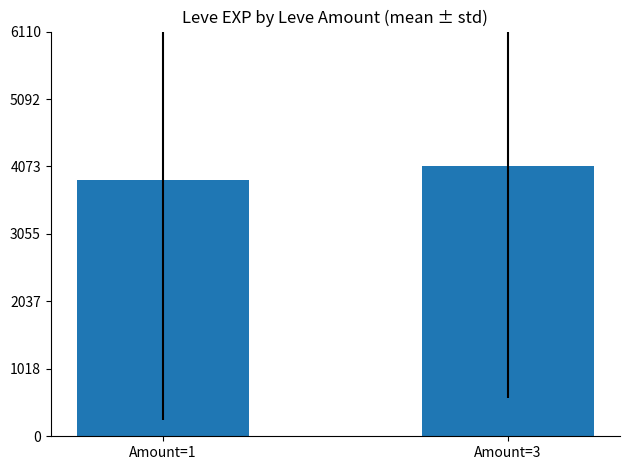

What is the change in value from Amount=1 to Amount=3?

+203.3